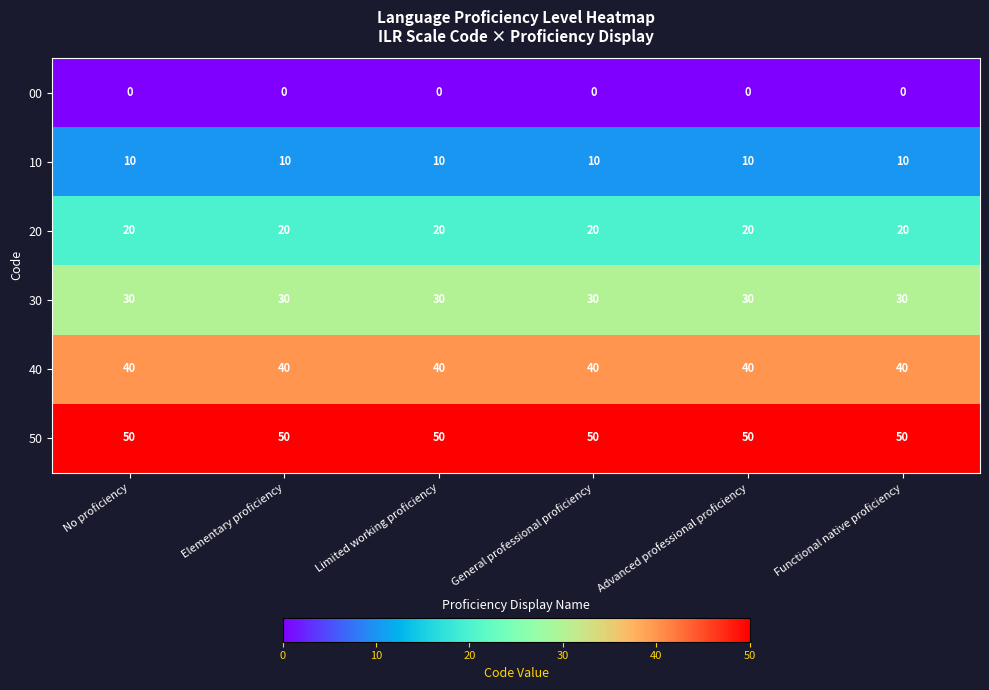

How many categories are shown in the chart?

6